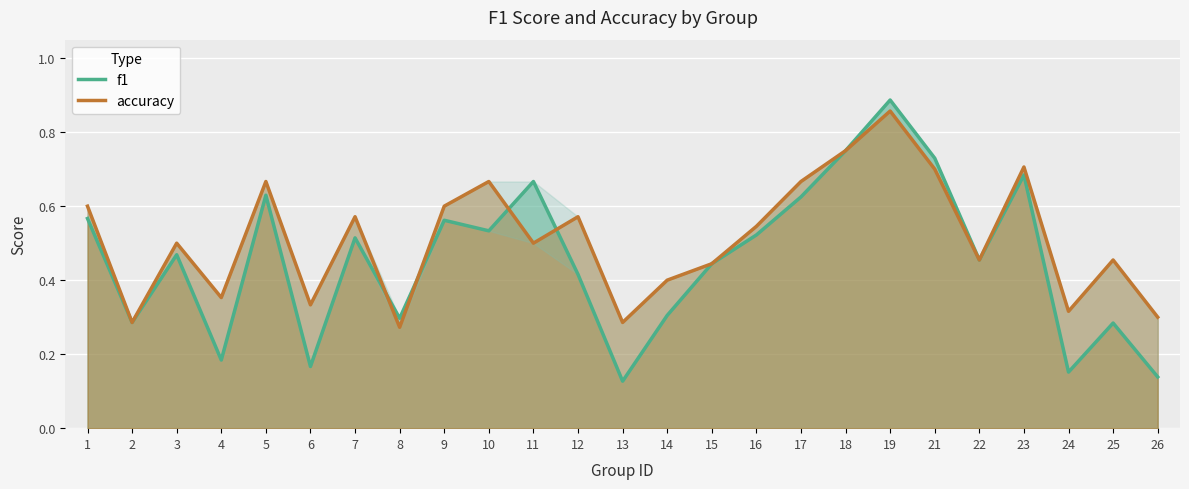

True or false: f1 has a value of 0.1 at 6.

False